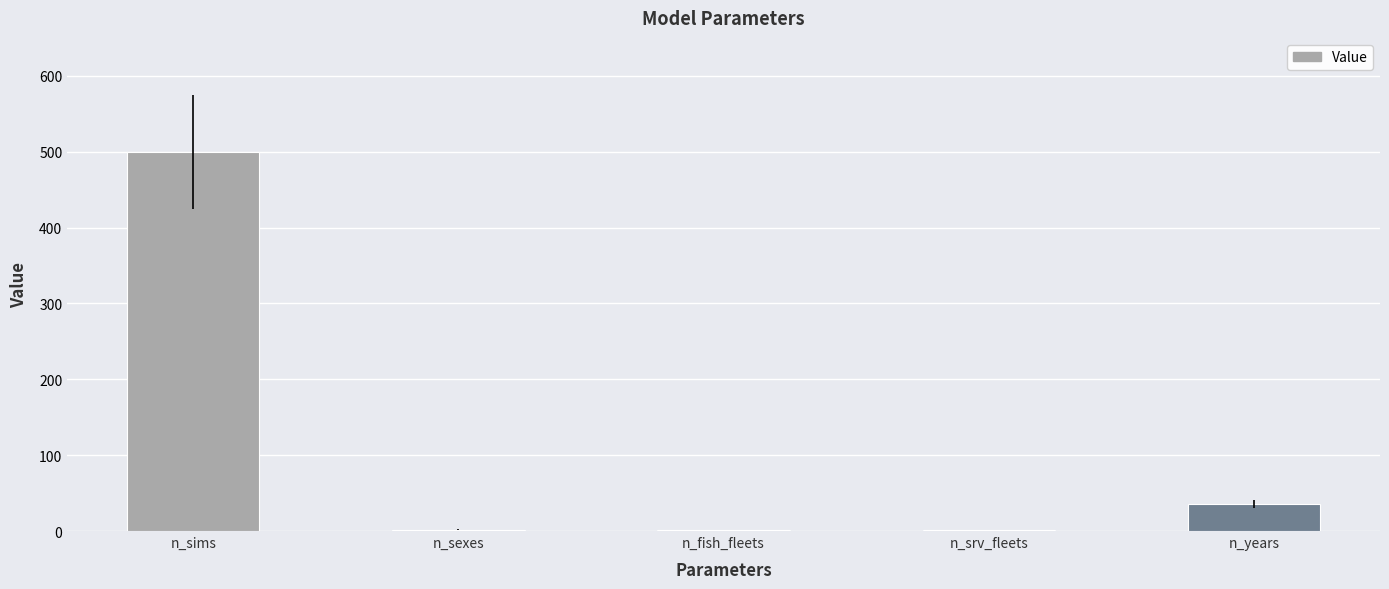

The chart shows a value of 2 at n_sexes. True or false?

True